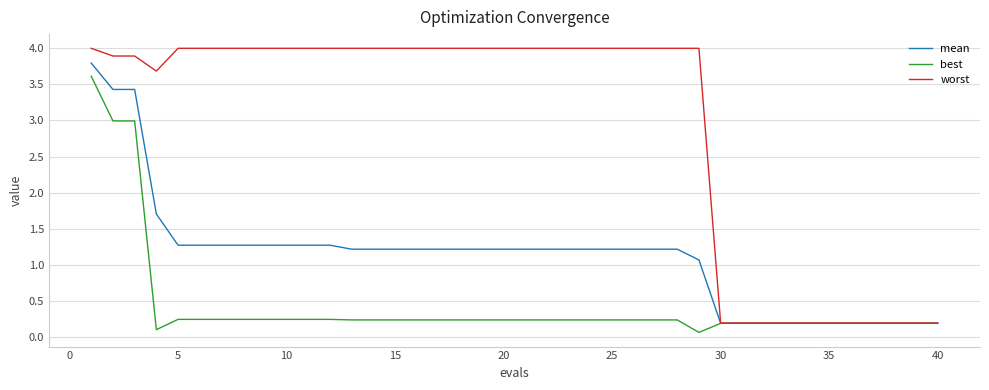

Which series has the widest spread of values?

worst